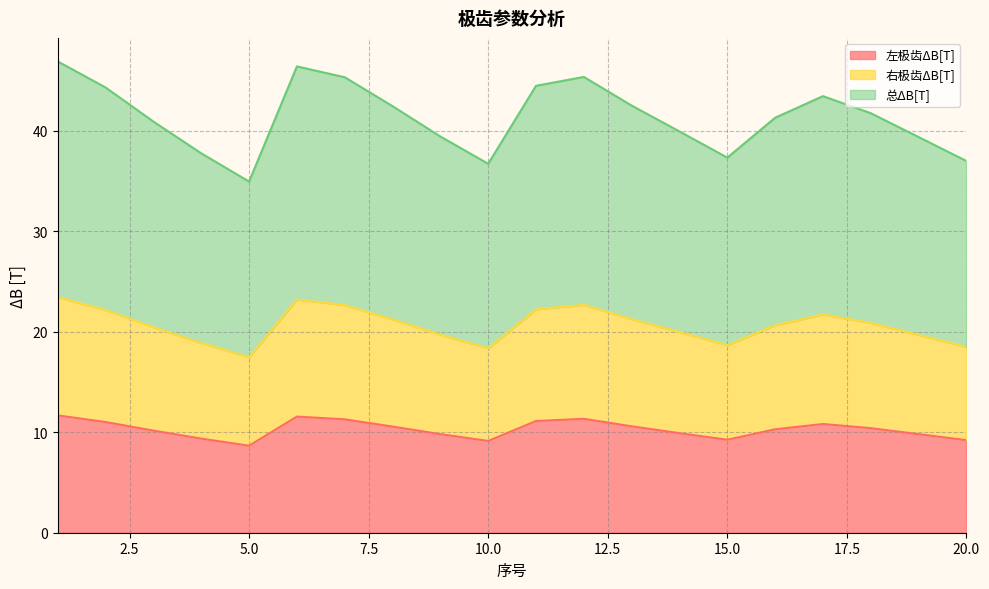

What is the maximum value for 左极齿ΔB[T]?

11.7